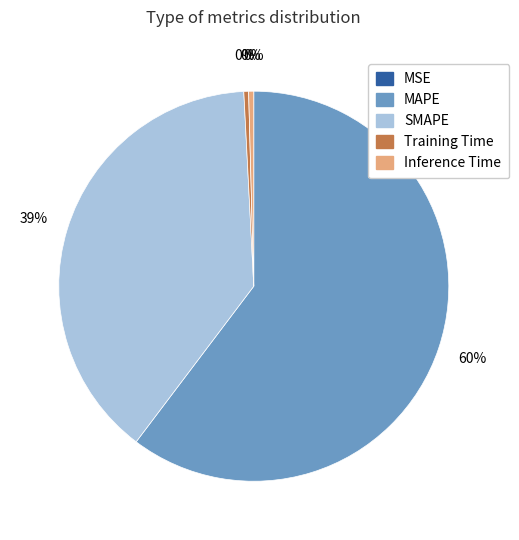

Do SMAPE and Inference Time together represent more than half of the pie?

No